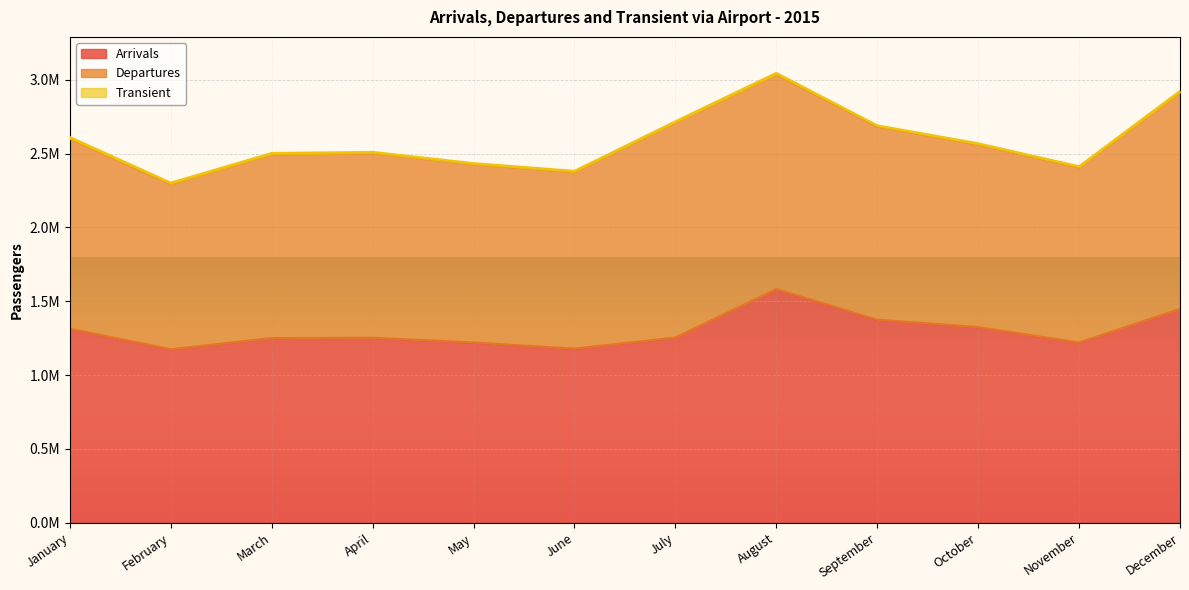

The value of Transient at February is 8767. True or false?

True